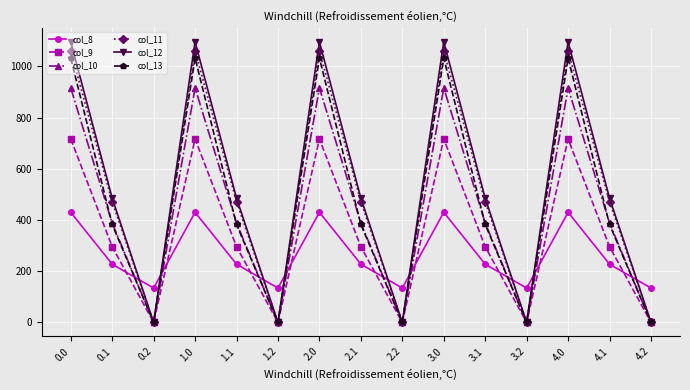

What position from the right is 3.1?

5